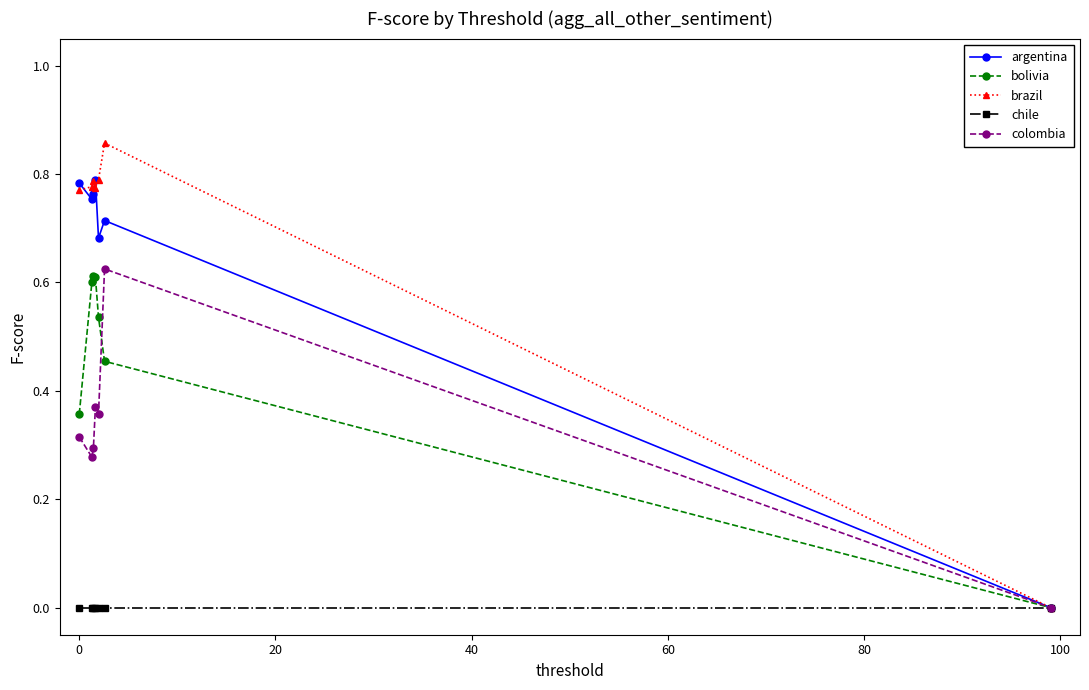

Which series has the widest spread of values?

brazil